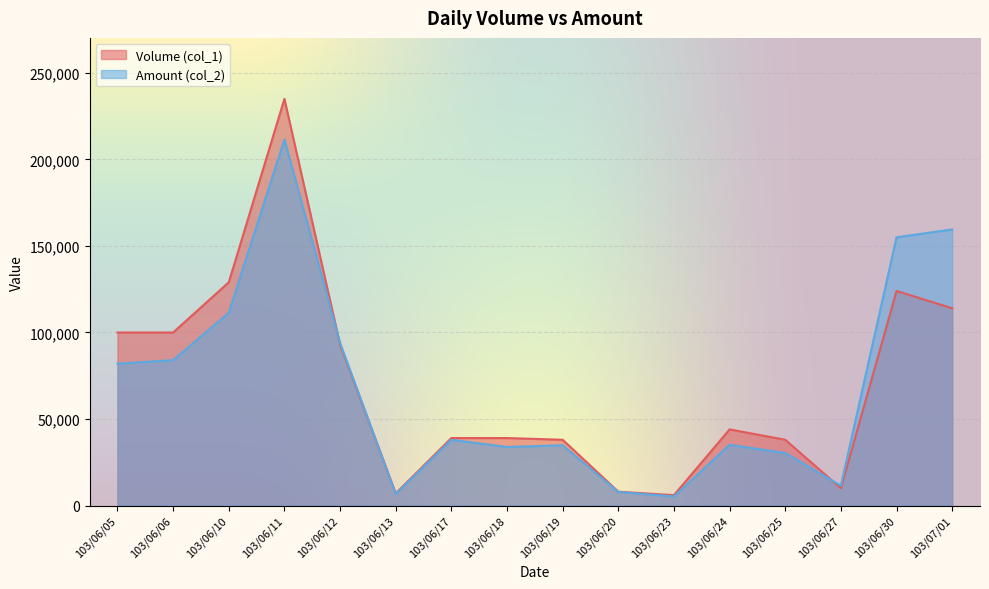

What is the label of the 2nd point from the right?

103/06/30